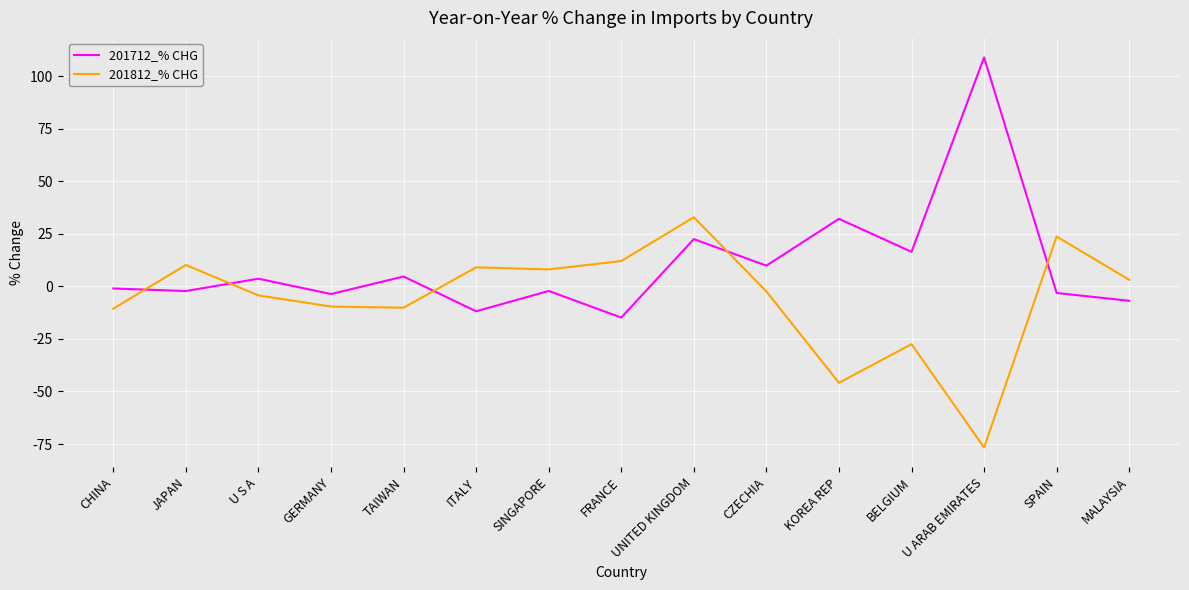

Rank the series at TAIWAN from lowest to highest value.

201812_% CHG, 201712_% CHG